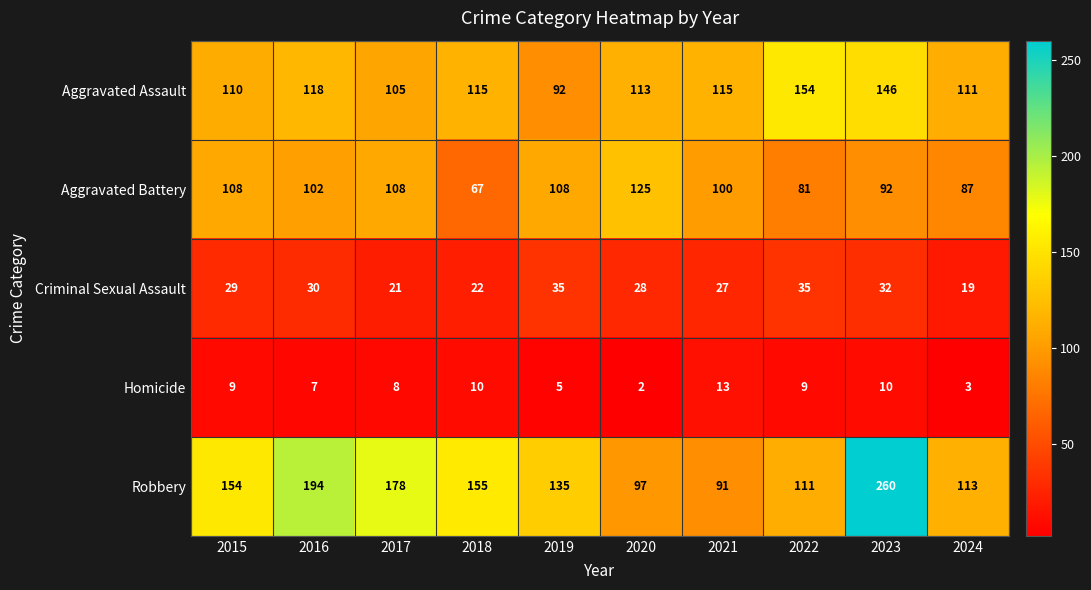

List the series in order of their peak value, highest first.

Robbery, Aggravated Assault, Aggravated Battery, Criminal Sexual Assault, Homicide